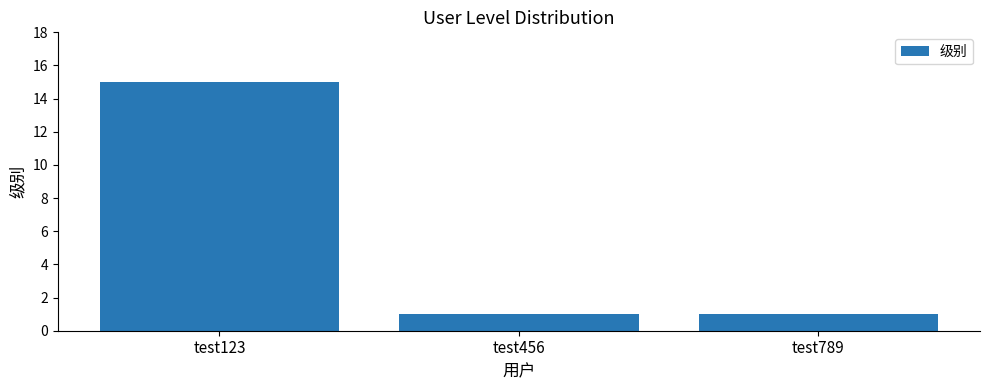

The value at test456 is 2. True or false?

False